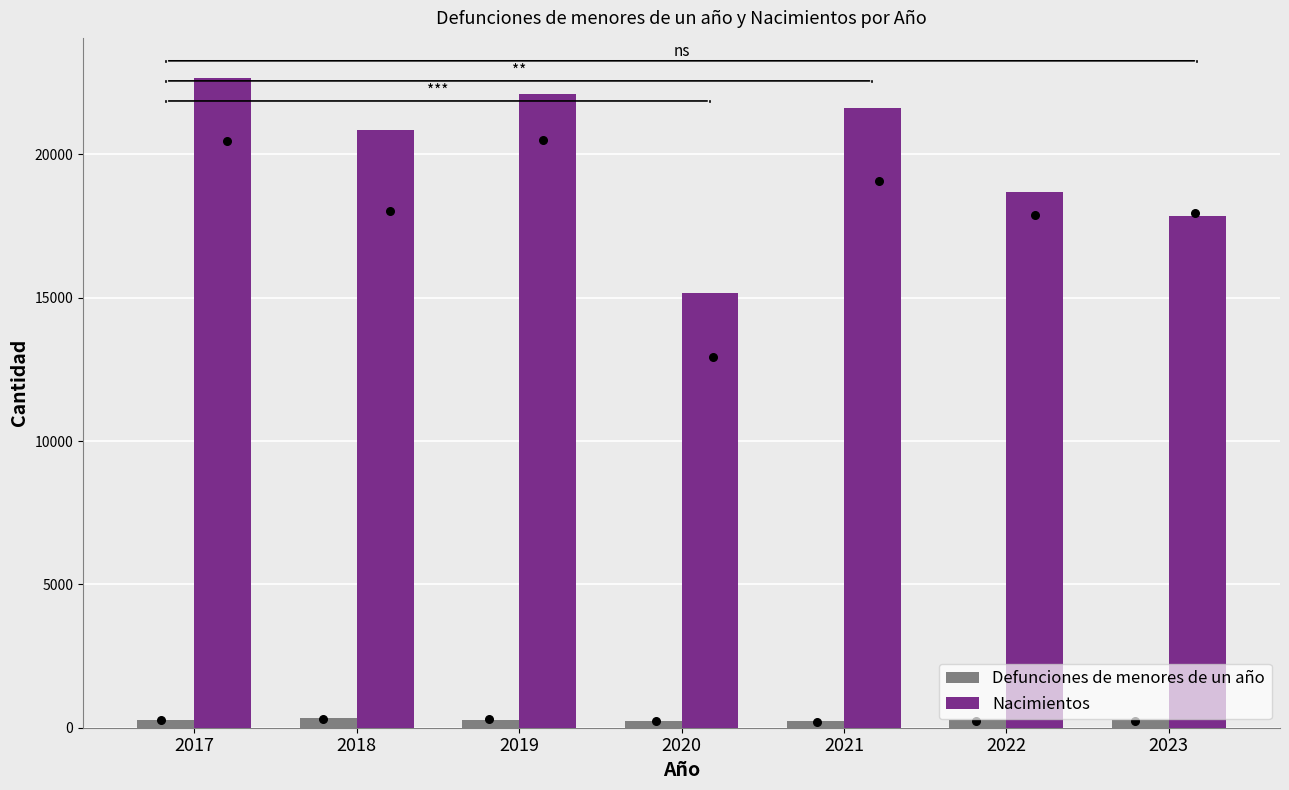

At how many categories does at least one series exceed 2830?

7